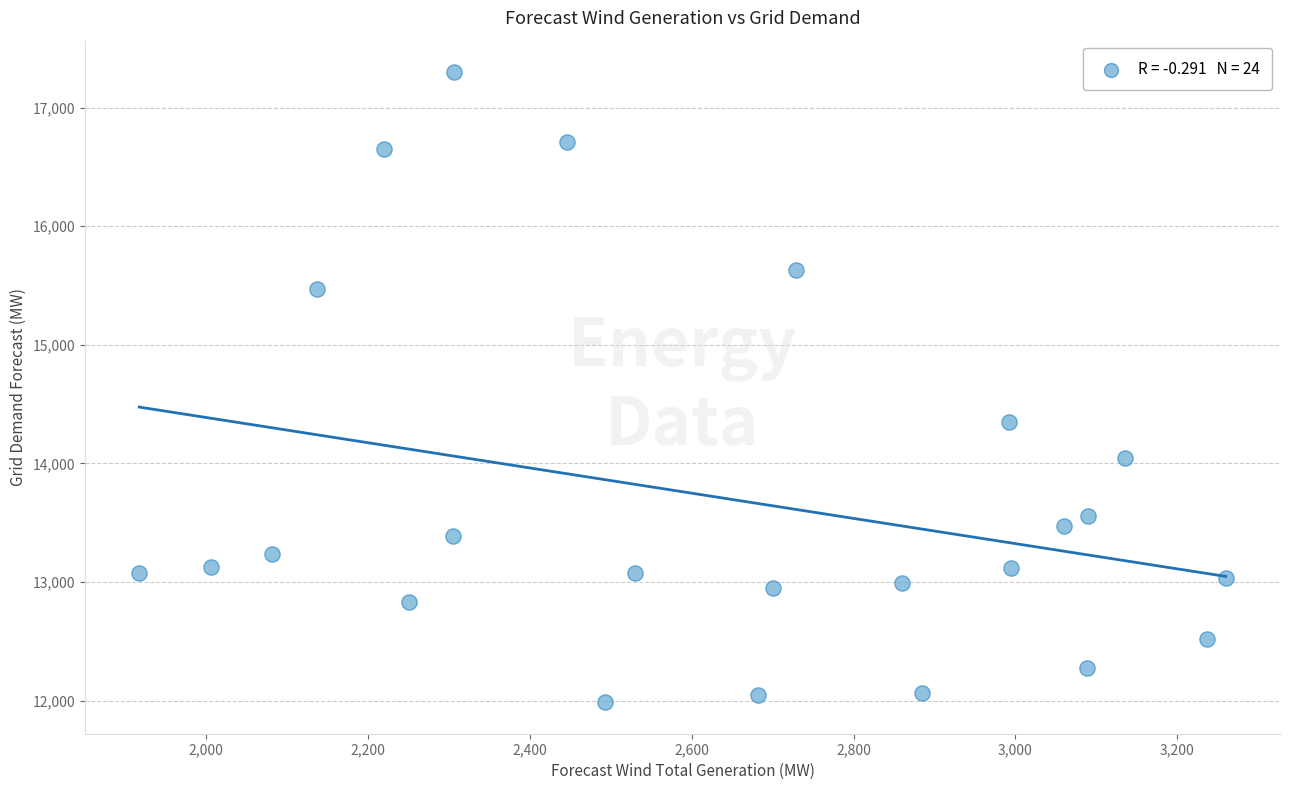

What is the range of Y values (max minus min)?

5310